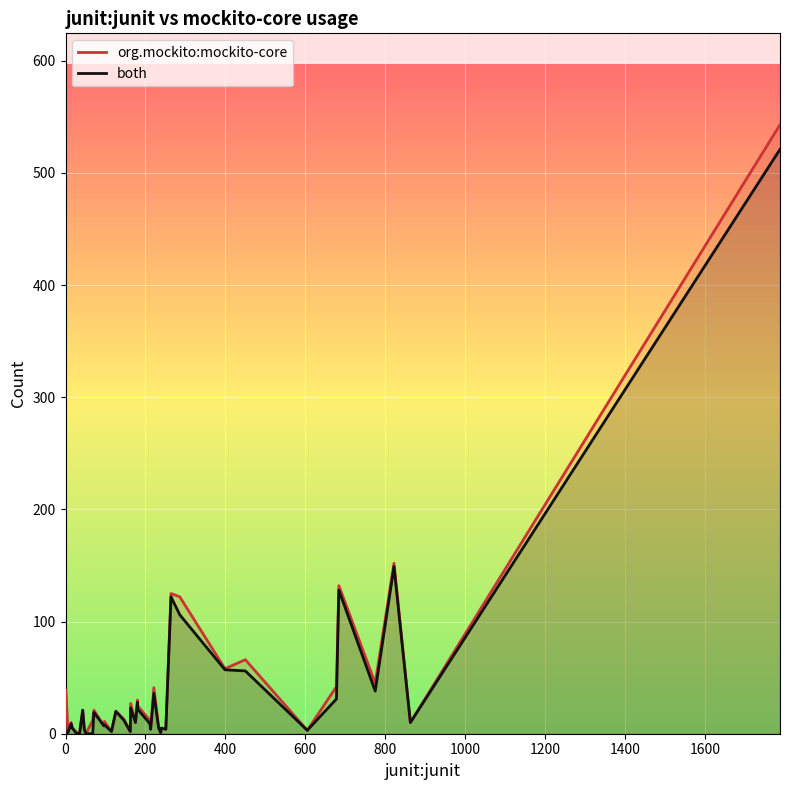

What is the value of the org.mockito:mockito-core point at the 19th from the left?

27